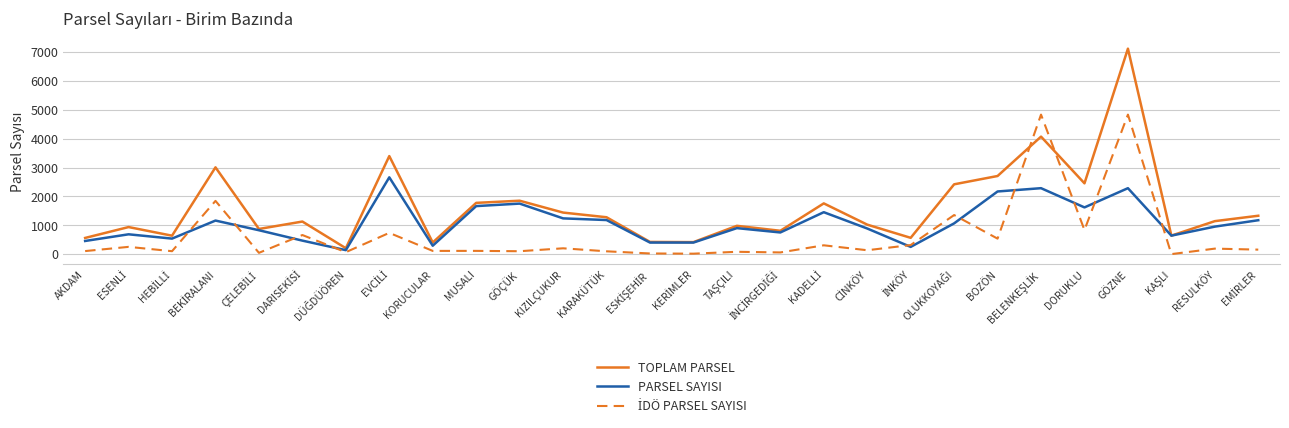

Which category has the highest value across all series?

GÖZNE